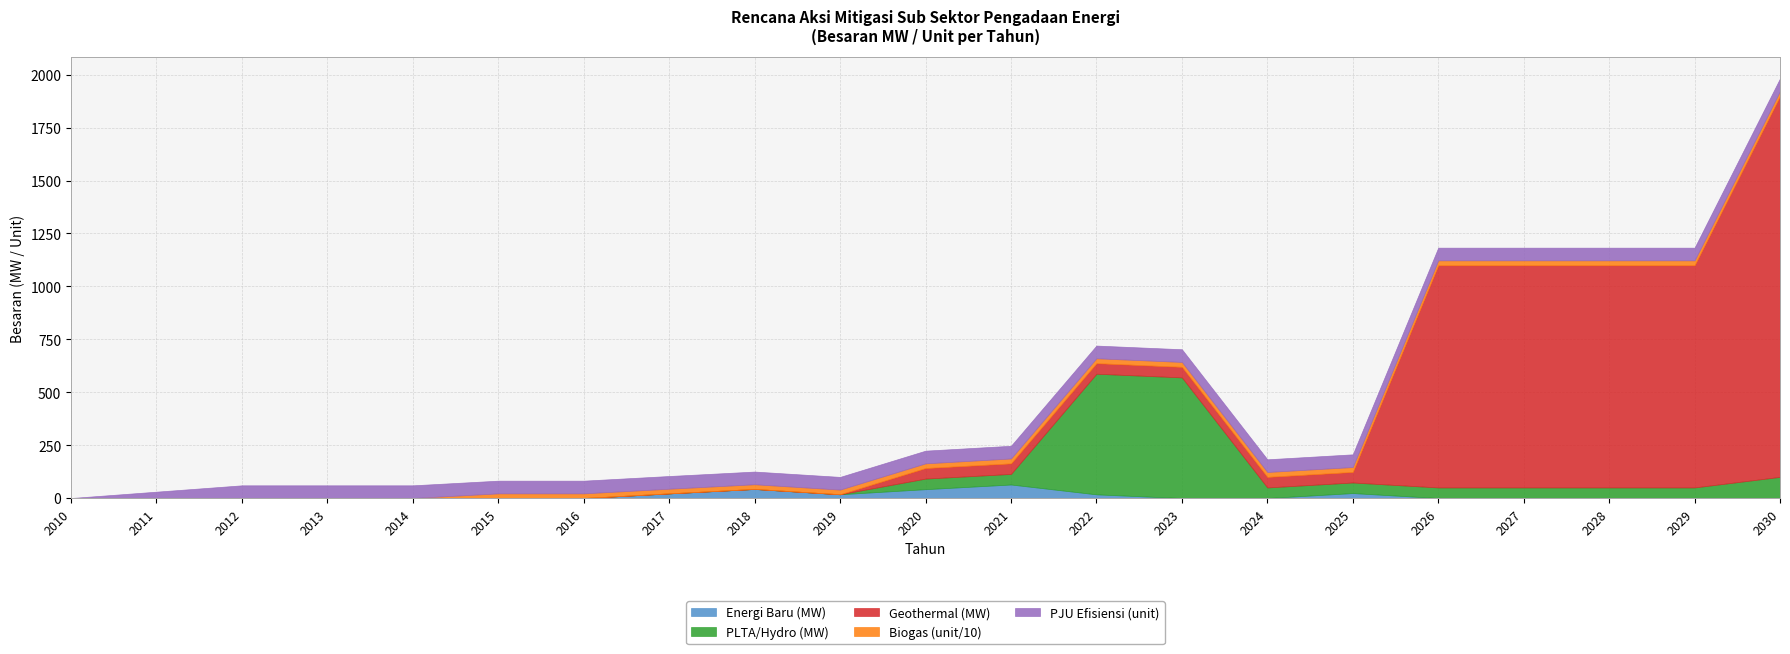

At which category is the sum across all series the highest?

2030